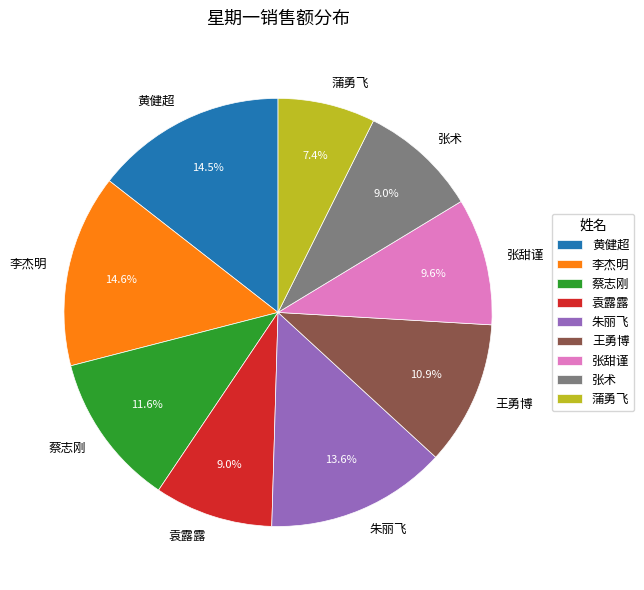

To the nearest percent, what percentage of the pie is 袁露露?

9%